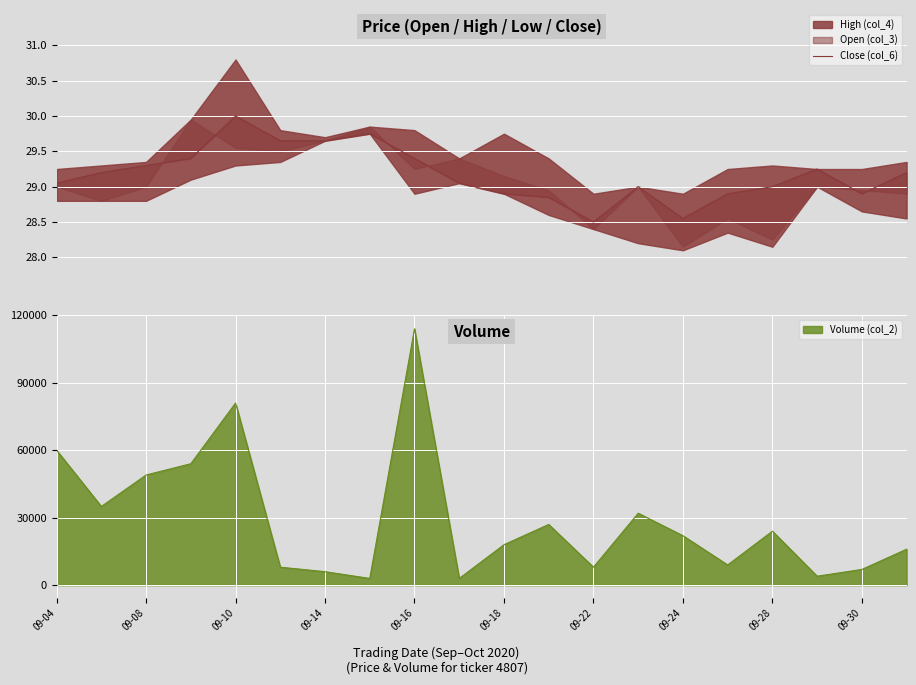

The value of Volume (col_2) at 09-18 is 18002. True or false?

True